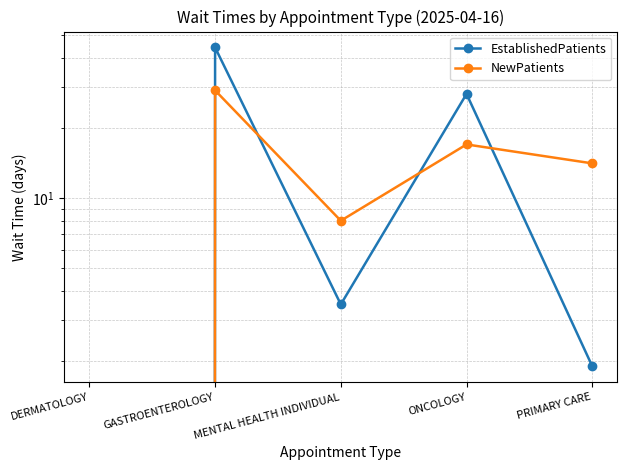

Where is the first local minimum for EstablishedPatients?

MENTAL HEALTH INDIVIDUAL